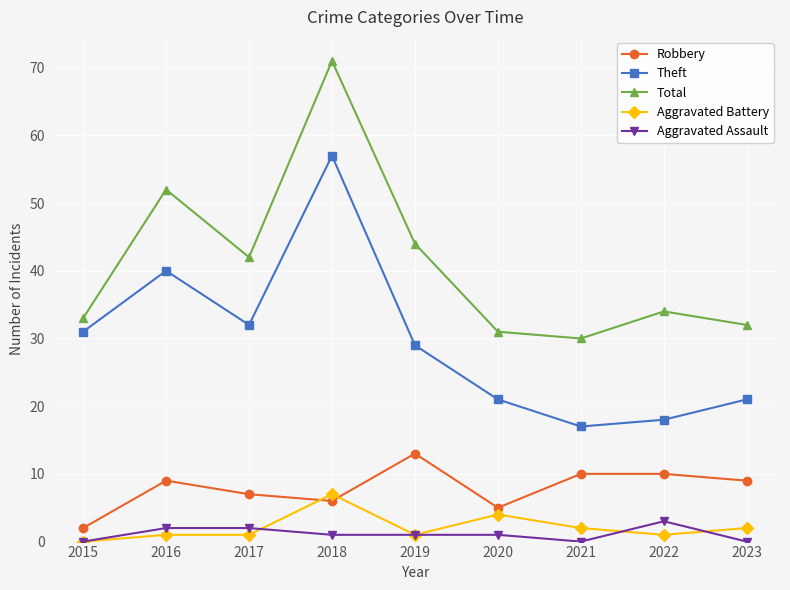

At which category is the sum across all series the highest?

2018